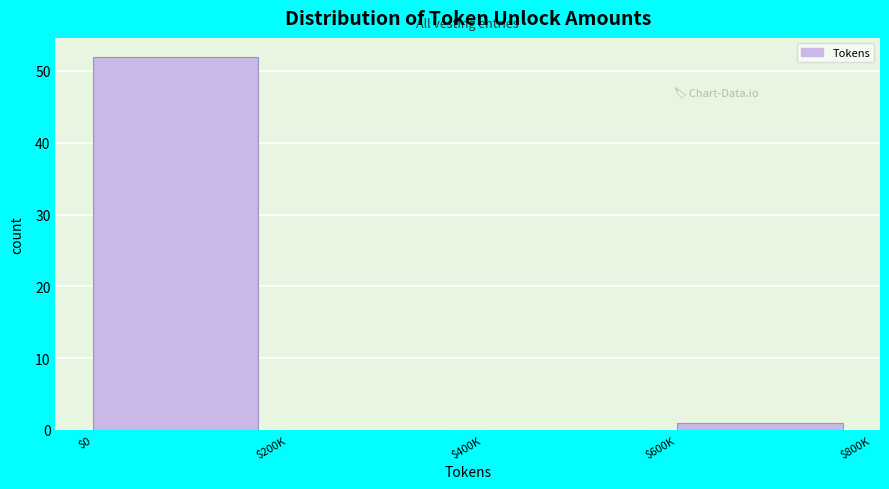

Which category has the highest value across all series?

$0